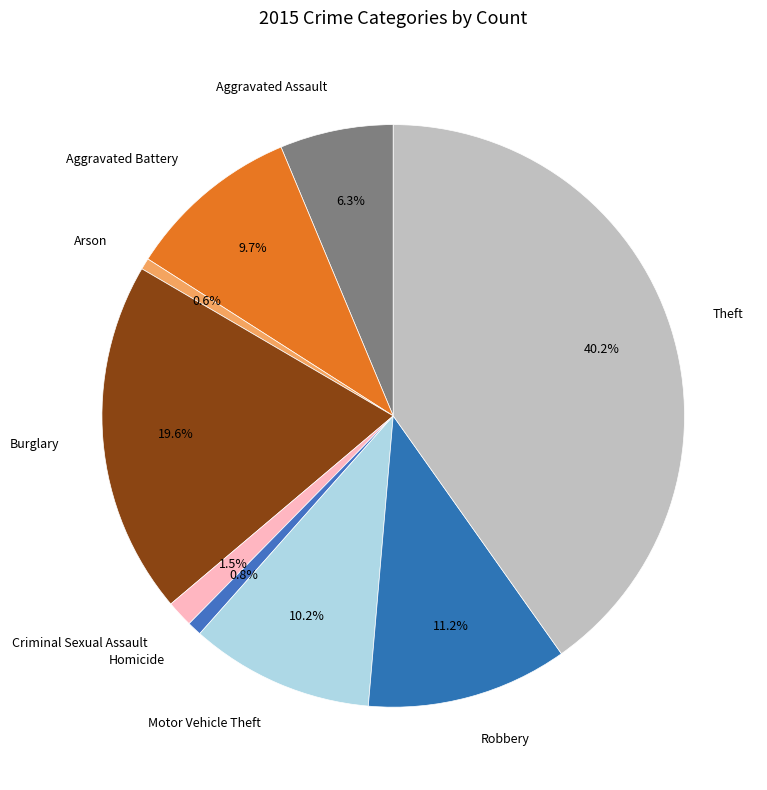

Is there a majority slice in this chart?

No